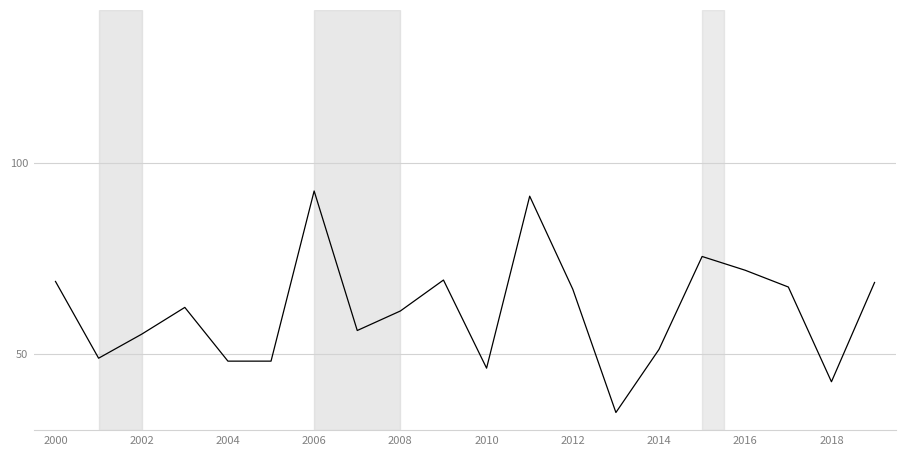

What is the maximum value shown in the chart?

92.6